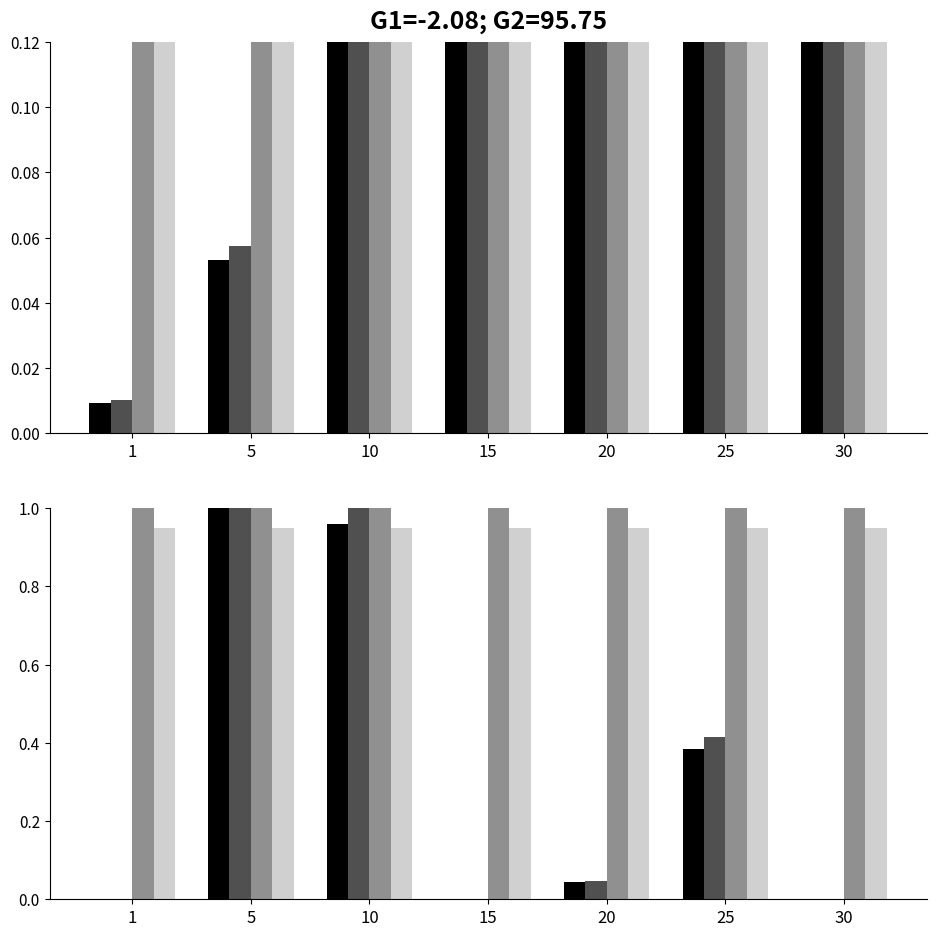

Where is currentAveragePrice nearest to the value 0?

30